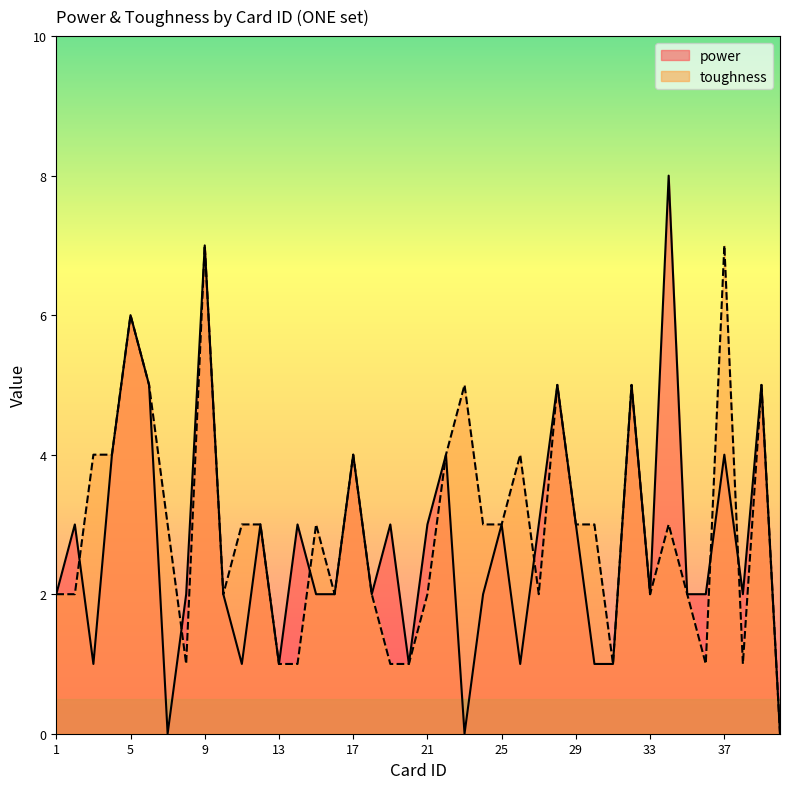

List the series in order of their overall mean, lowest first.

power, toughness